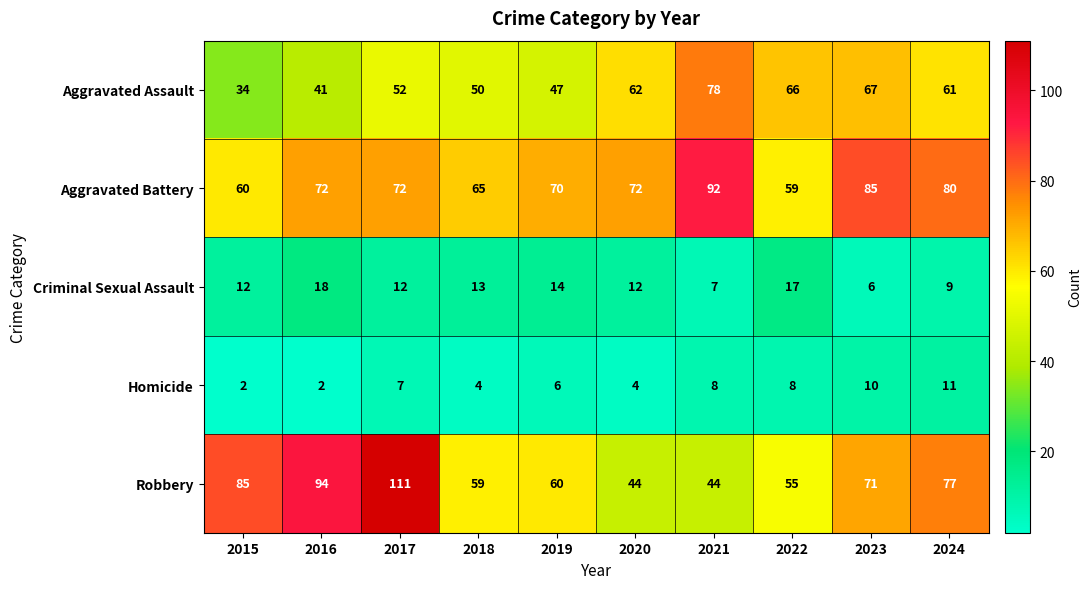

How many values in the Aggravated Battery series are below 72?

4